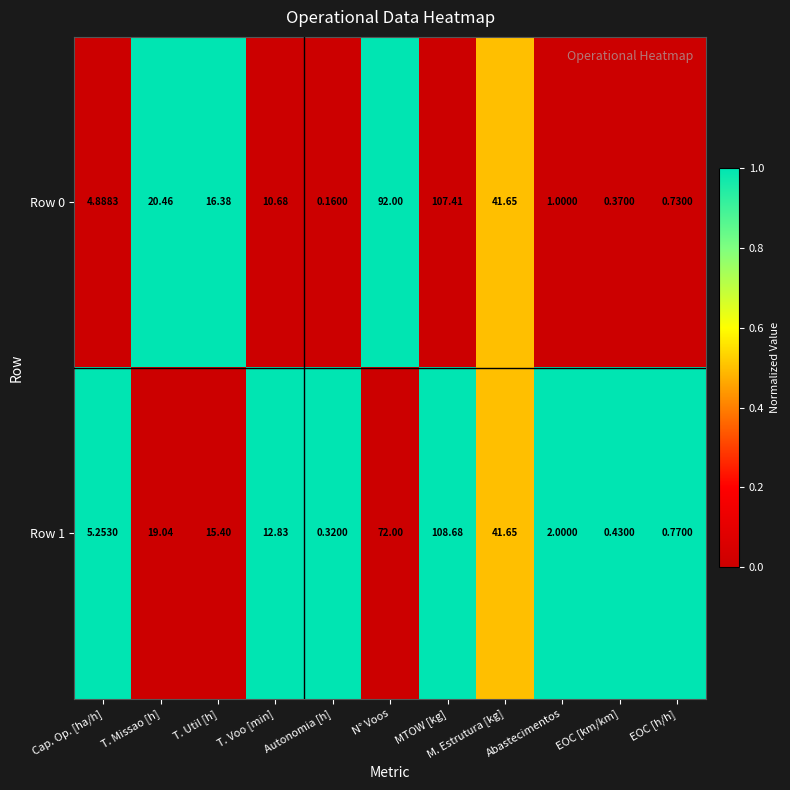

Which series has the largest range (max minus min)?

Row 1